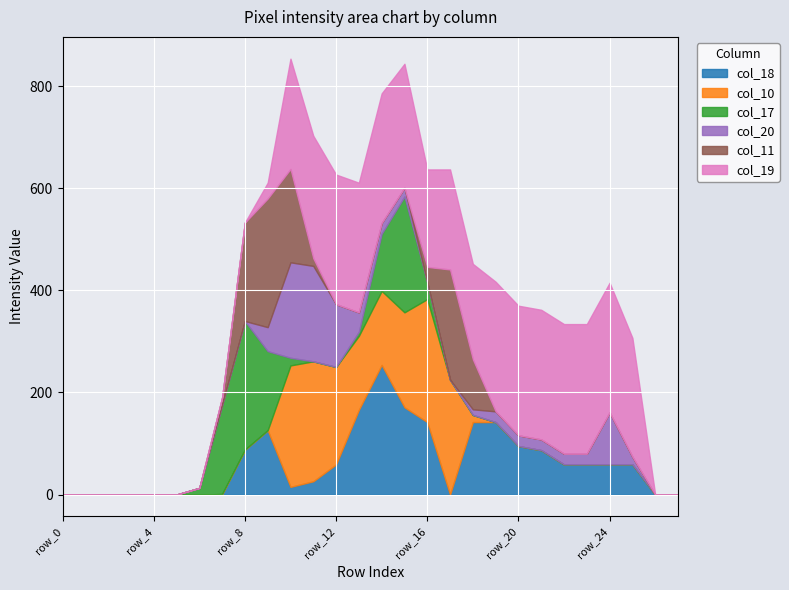

What is the sum of the col_17 values at row_15 and row_27?

227